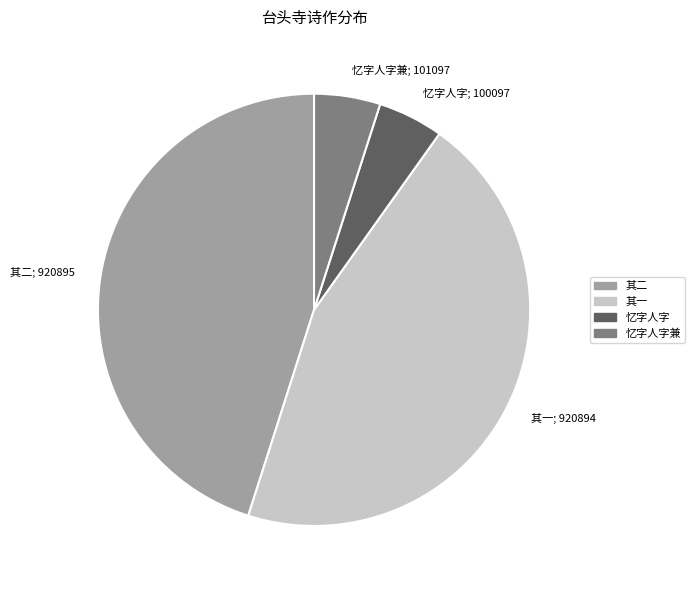

Does any single category account for the majority?

No